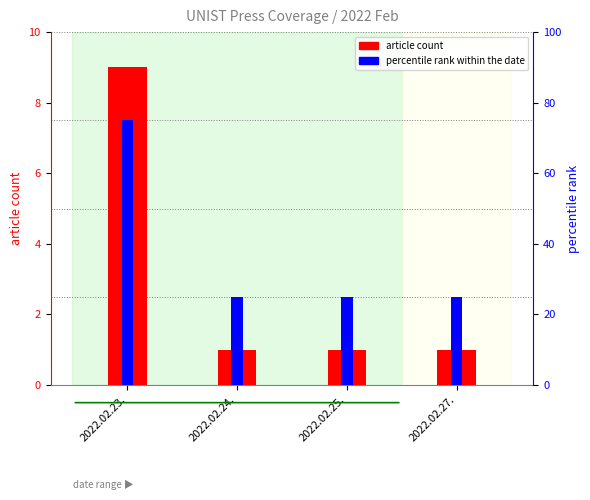

What are all the series names shown in the legend?

article count, percentile rank within the date